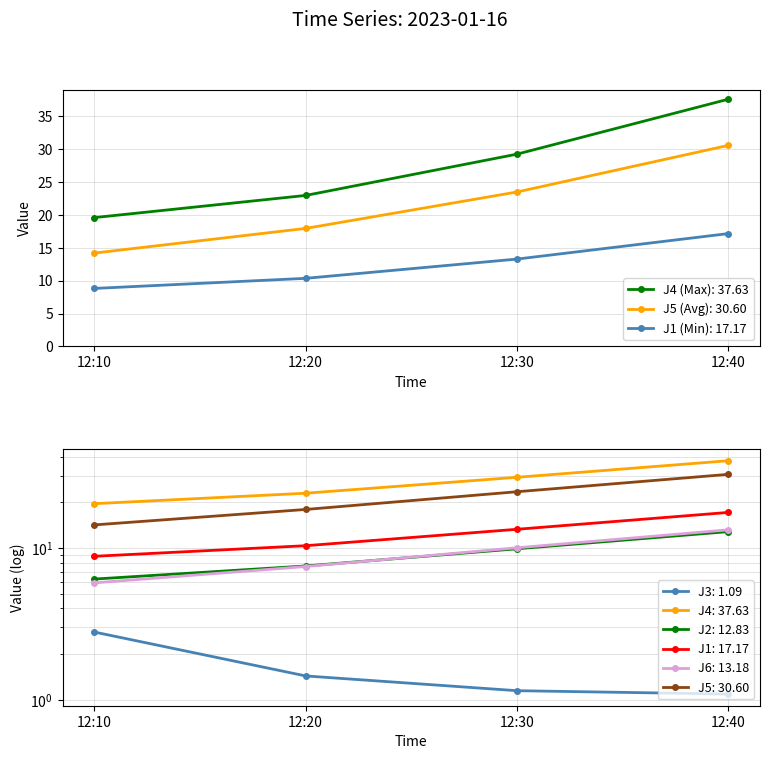

How many lines are shown in the chart?

6